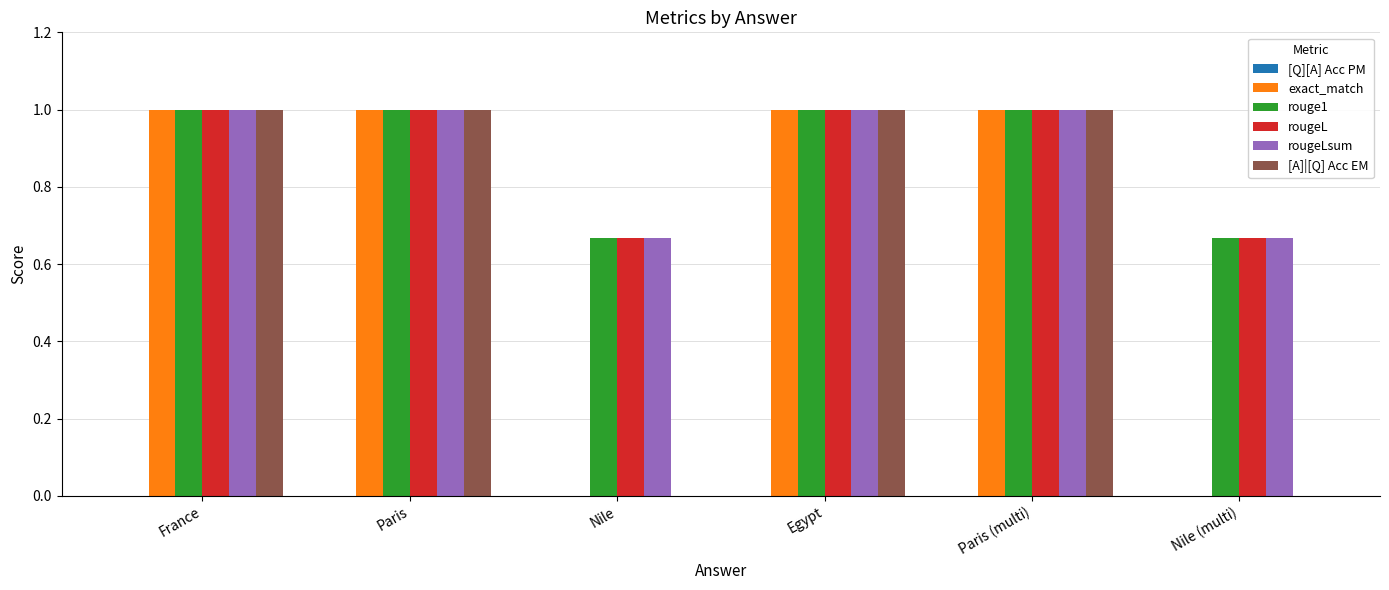

What is the approximate value of rougeL at Paris (multi)?

1.0